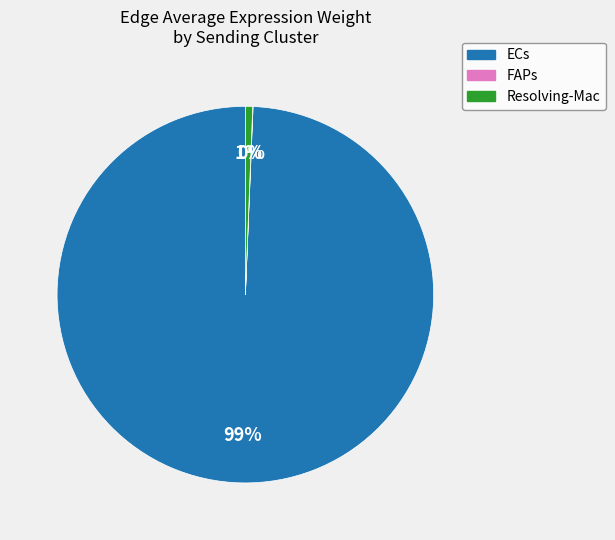

Is there a majority slice in this chart?

Yes